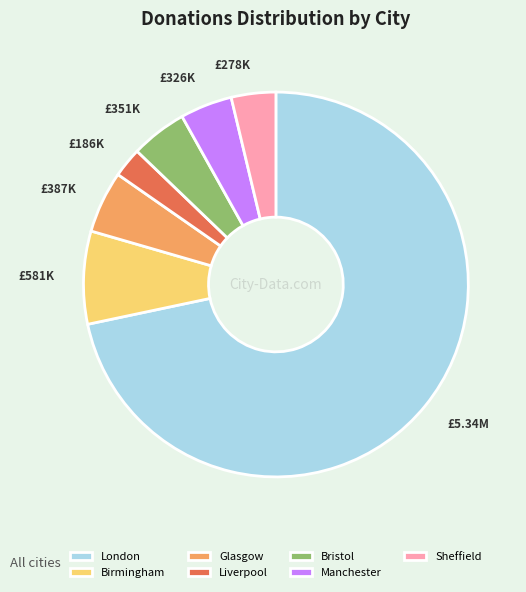

True or false: London accounts for 72% of the total.

True